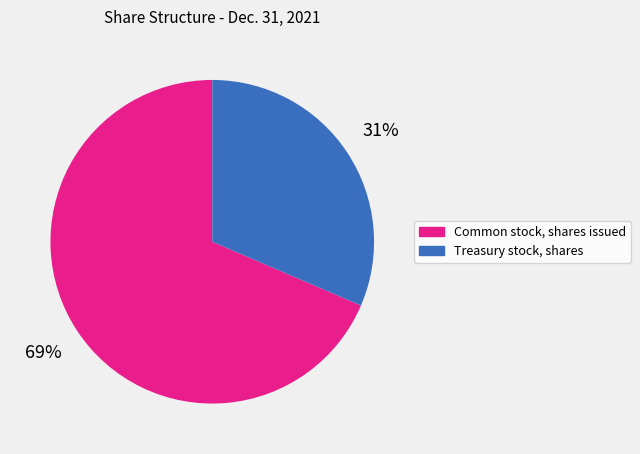

What is the majority slice?

Common stock, shares issued